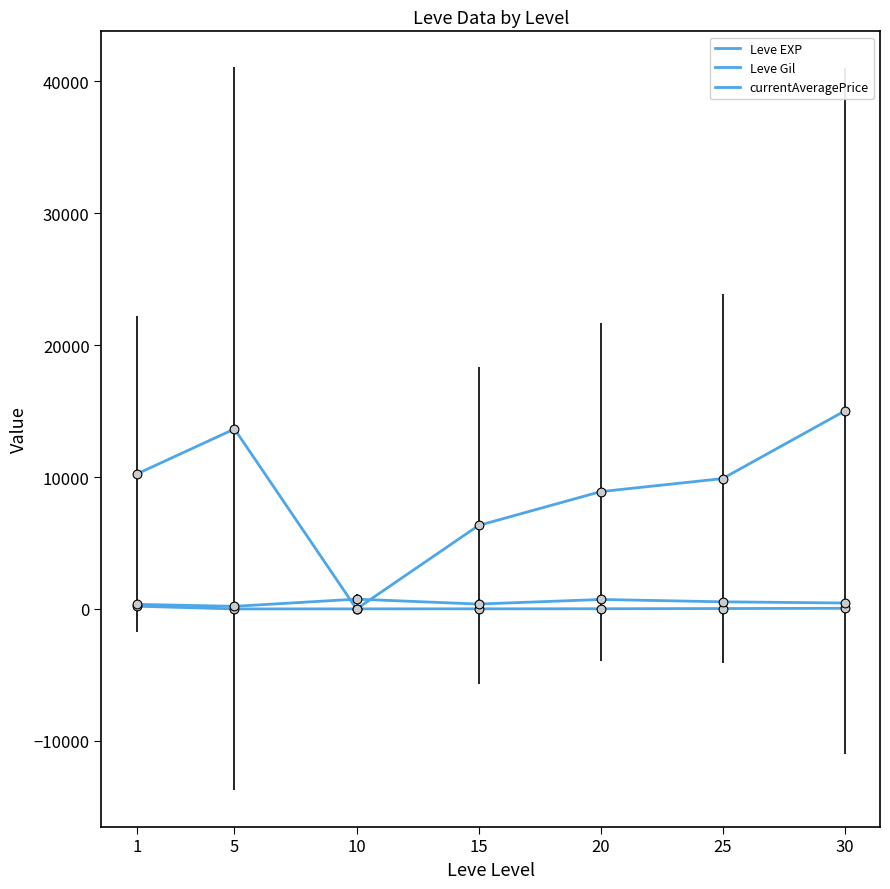

At how many categories does at least one series exceed 12882?

2